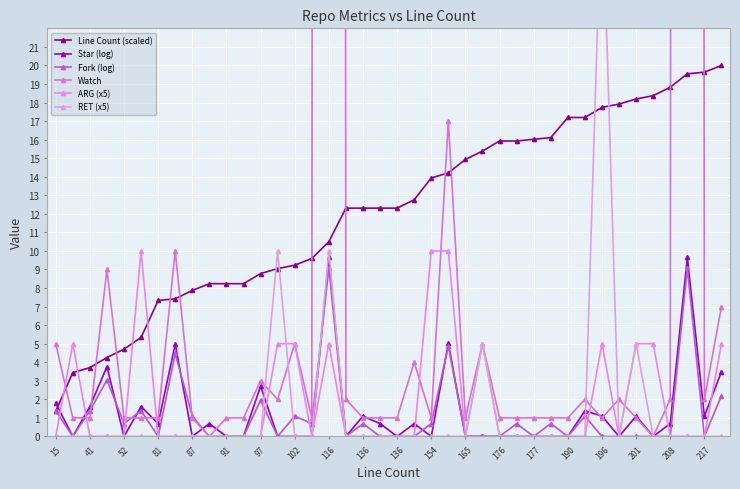

How many values in Star (log) are above zero?

20